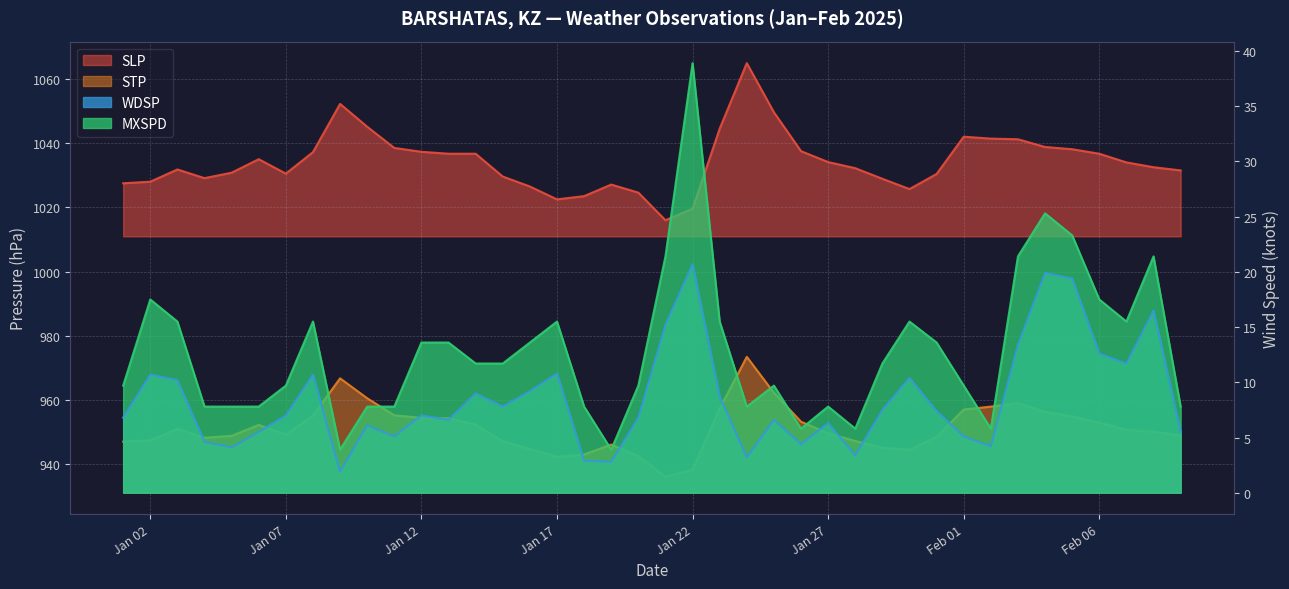

Reading right to left, extract all data points from this chart.

SLP: 1031.5	1032.5	1034.0	1036.7	1038.1	1038.8	1041.2	1041.4	1042.0	1030.4	1025.7	1028.9	1032.2	1034.1	1037.5	1049.6	1064.9	1044.5	1019.6	1016.0	1024.6	1027.1	1023.5	1022.5	1026.5	1029.6	1036.7	1036.7	1037.3	1038.5	1045.1	1052.2	1037.2	1030.5	1035.0	1030.8	1029.1	1031.8	1028.0	1027.5
STP: 949.0	950.2	950.8	953.0	955.0	956.4	959.1	958.0	957.1	948.6	944.6	945.2	947.3	949.7	953.3	962.3	973.5	957.4	938.4	936.2	942.6	946.2	943.1	942.4	944.8	947.2	952.4	954.4	954.5	955.3	960.6	966.8	955.2	949.3	952.3	948.9	948.3	951.1	947.5	947.1
WDSP: 5.5	16.5	11.7	12.6	19.4	19.9	13.4	4.2	5.1	7.4	10.4	7.5	3.4	6.3	4.4	6.6	3.2	8.7	20.7	15.2	6.8	2.8	2.9	10.8	9.2	7.8	9.0	6.6	7.0	5.1	6.1	1.9	10.7	7.0	5.5	4.1	4.6	10.2	10.7	6.8
MXSPD: 7.8	21.4	15.5	17.5	23.3	25.3	21.4	5.8	9.7	13.6	15.5	11.7	5.8	7.8	5.8	9.7	7.8	15.5	38.9	21.4	9.7	3.9	7.8	15.5	13.6	11.7	11.7	13.6	13.6	7.8	7.8	3.9	15.5	9.7	7.8	7.8	7.8	15.5	17.5	9.7